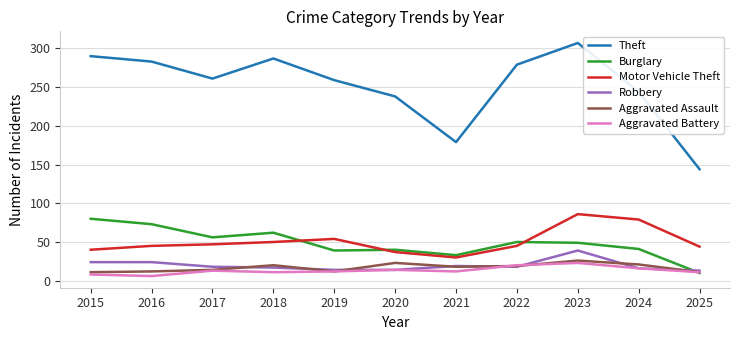

At which label does Theft first exceed 261?

2015